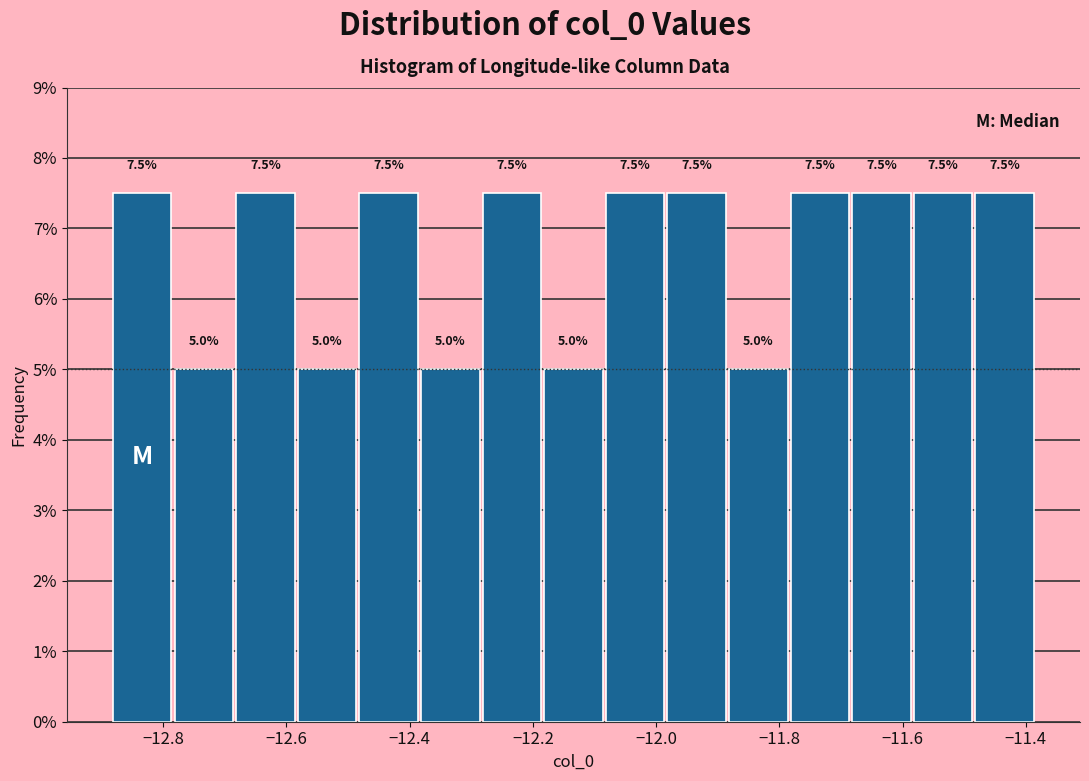

Reading left to right, transcribe this chart: for each bar, give the range it covers on the x-axis and its height. The bar edges are not printed on the chart, so give them approximately, as read against the axis.

-12.88 to -12.78: 7.5
-12.78 to -12.68: 5.0
-12.68 to -12.58: 7.5
-12.58 to -12.48: 5.0
-12.48 to -12.38: 7.5
-12.38 to -12.28: 5.0
-12.28 to -12.18: 7.5
-12.18 to -12.08: 5.0
-12.08 to -11.98: 7.5
-11.98 to -11.88: 7.5
-11.88 to -11.78: 5.0
-11.78 to -11.68: 7.5
-11.68 to -11.58: 7.5
-11.58 to -11.48: 7.5
-11.48 to -11.38: 7.5